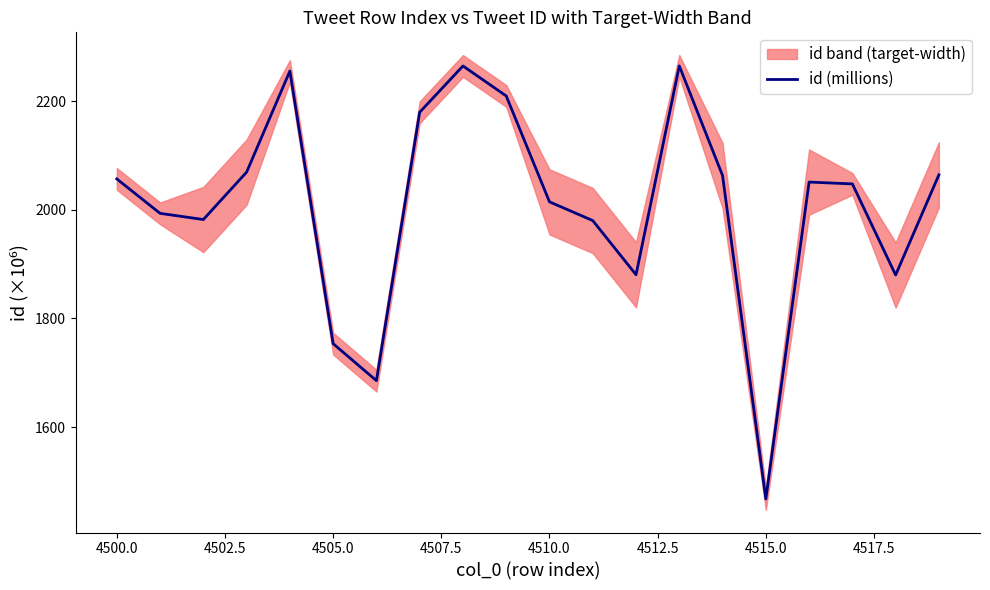

What is the value of the 11th point from the left?

2014.6